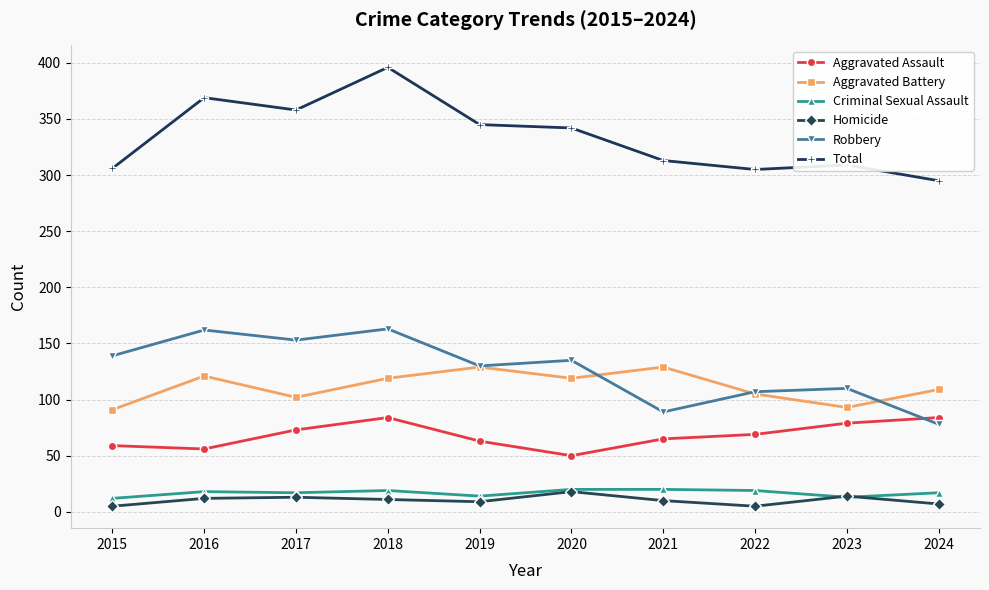

What value does the Homicide series have at 2017?

13